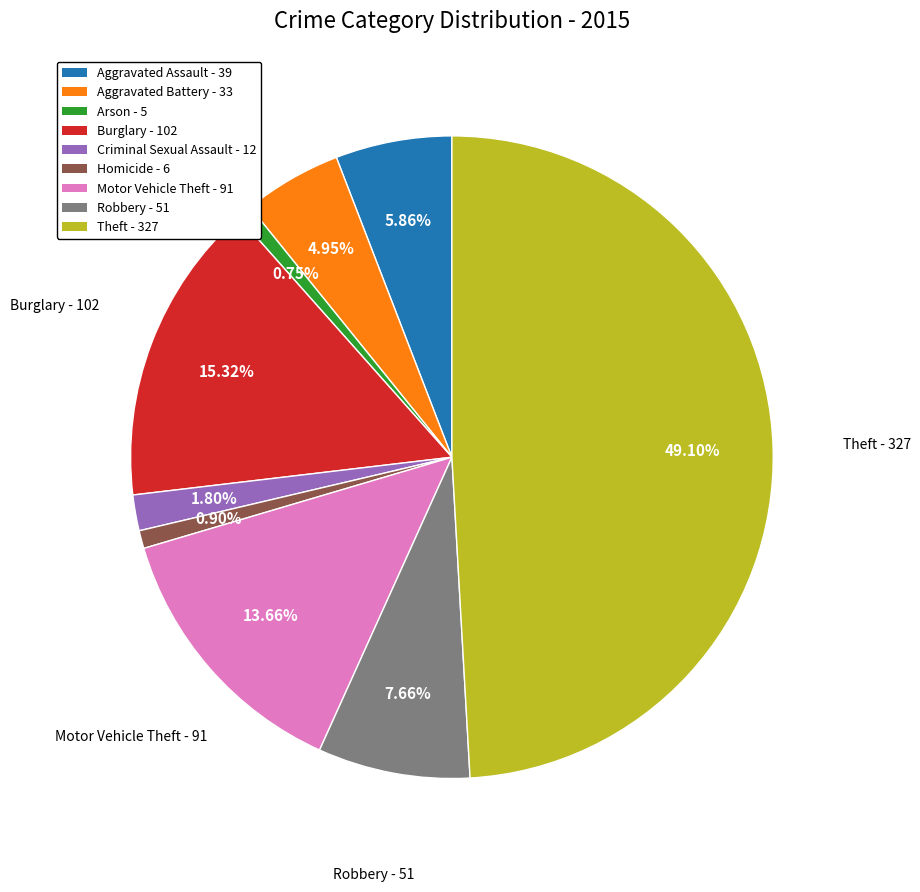

What is the largest slice in the pie chart?

Theft